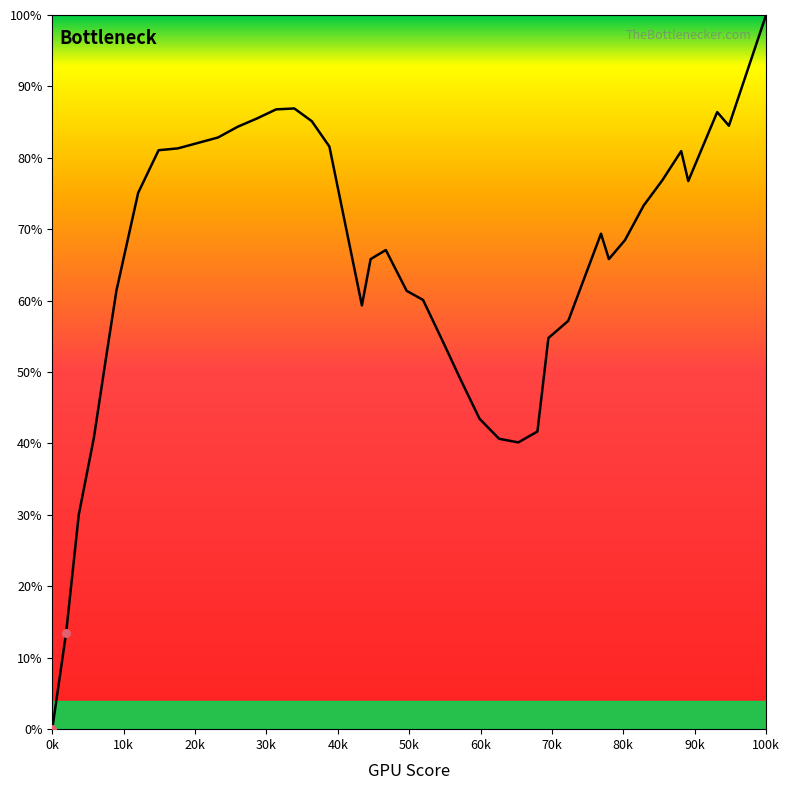

What is the maximum value shown in the chart?

100.0